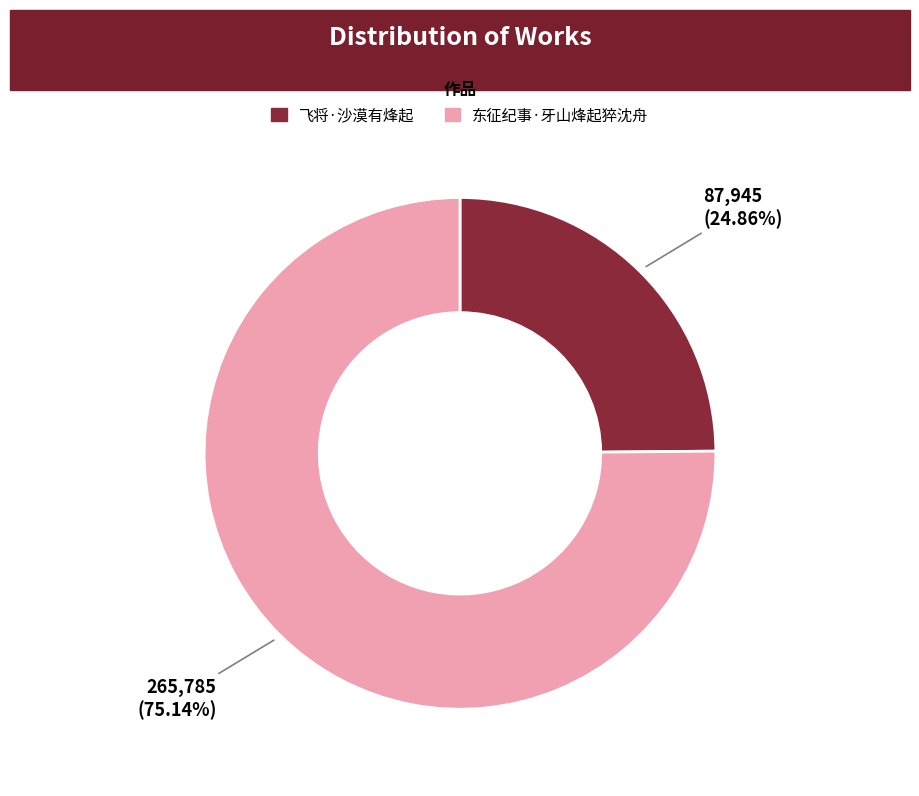

How many segments does this pie chart have?

2